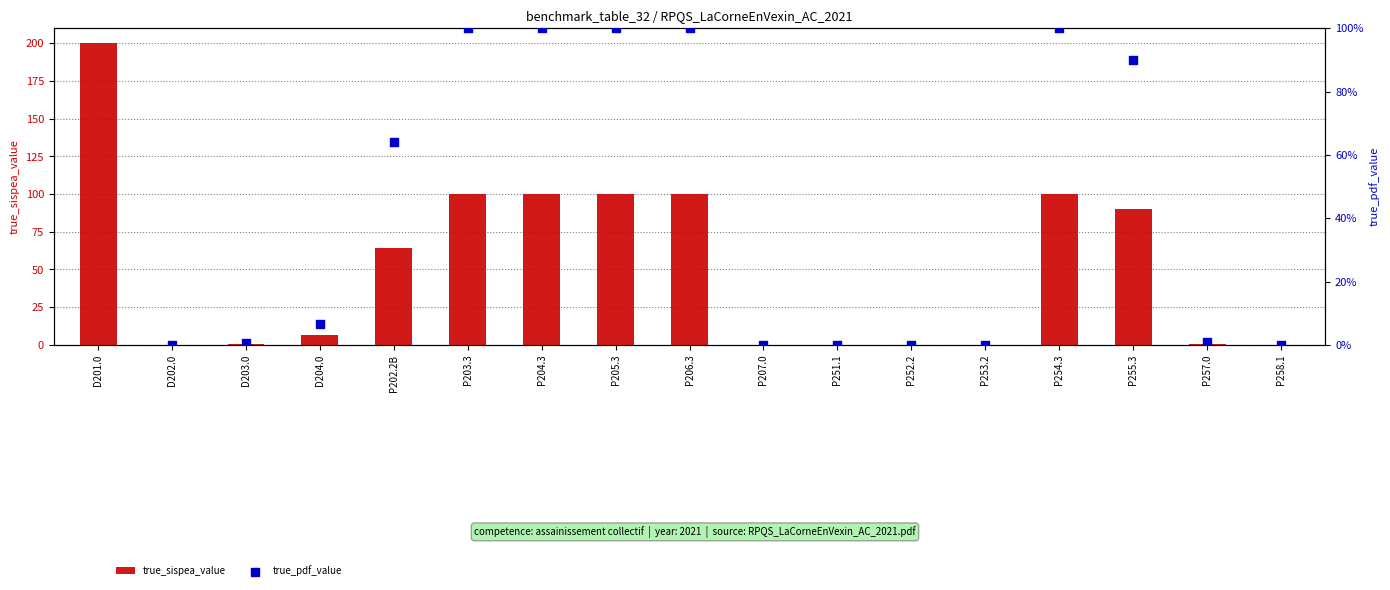

Which series reaches the maximum Y coordinate?

true_pdf_value